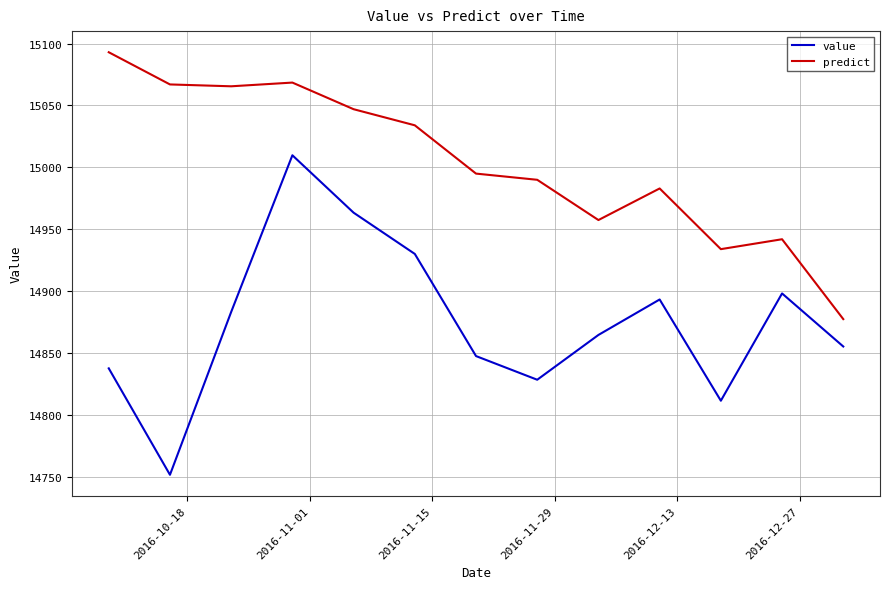

Which series has the largest range (max minus min)?

value